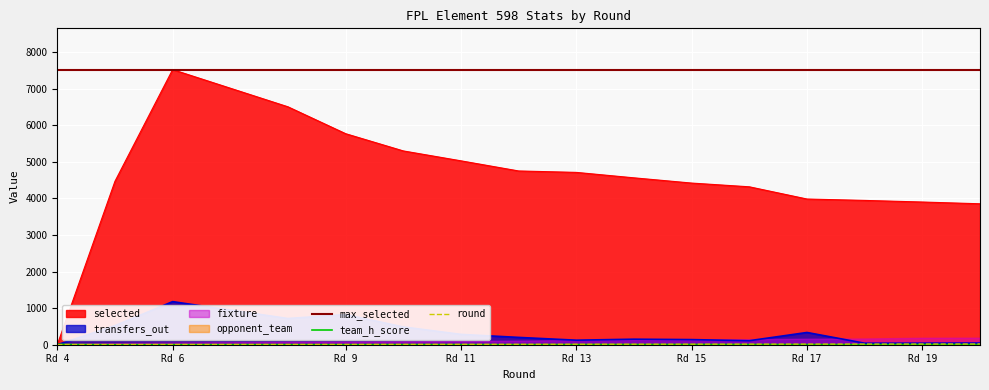

What is the lowest value of the max_selected series?

7521